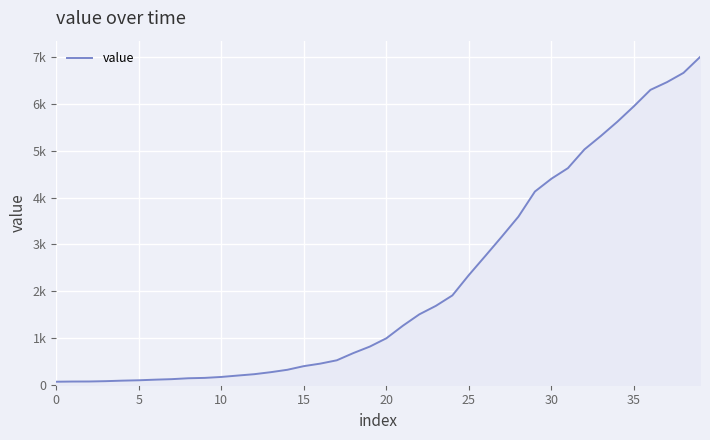

What is the difference between the maximum and minimum values?

6938